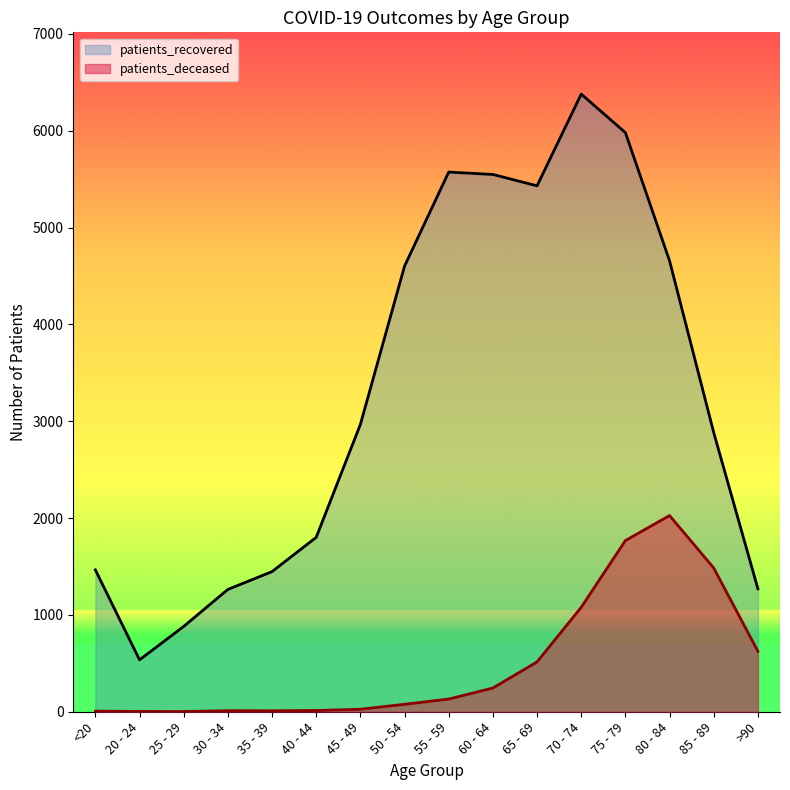

Reading left to right, extract all data points from this chart.

patients_deceased: <20=6	20 - 24=3	25 - 29=2	30 - 34=11	35 - 39=10	40 - 44=13	45 - 49=26	50 - 54=77	55 - 59=131	60 - 64=245	65 - 69=515	70 - 74=1079	75 - 79=1768	80 - 84=2026	85 - 89=1484	>90=624
patients_recovered: <20=1465	20 - 24=536	25 - 29=881	30 - 34=1263	35 - 39=1447	40 - 44=1801	45 - 49=2967	50 - 54=4602	55 - 59=5573	60 - 64=5548	65 - 69=5431	70 - 74=6378	75 - 79=5980	80 - 84=4656	85 - 89=2882	>90=1269